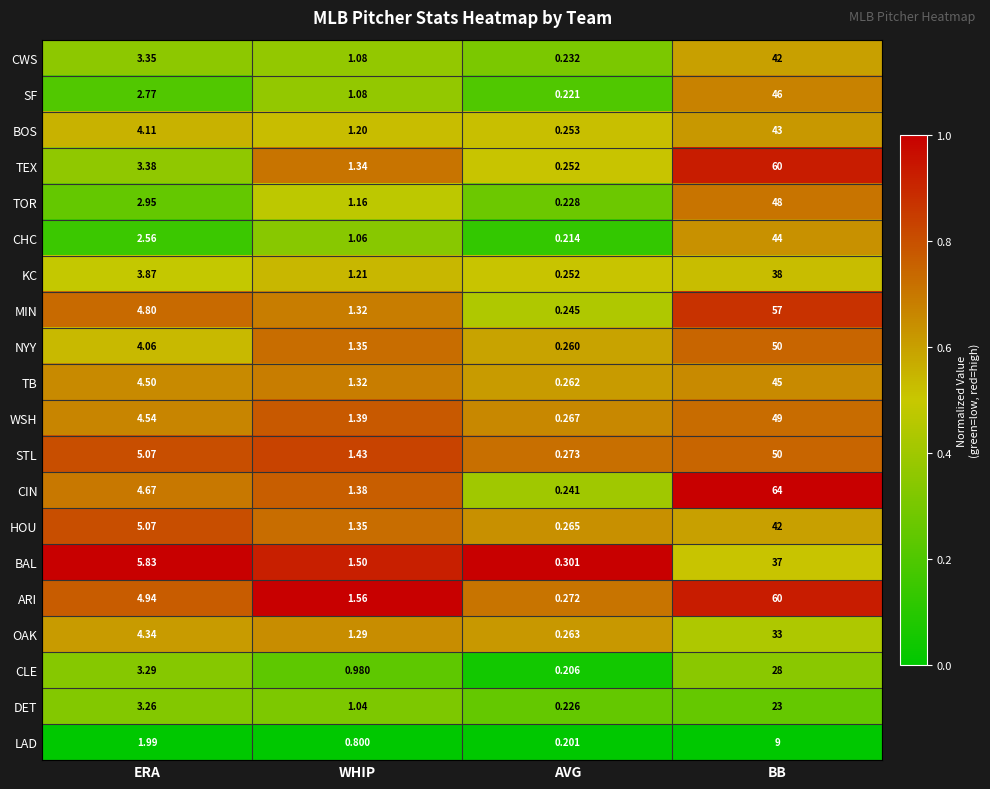

Which series has the largest total across all categories?

CIN